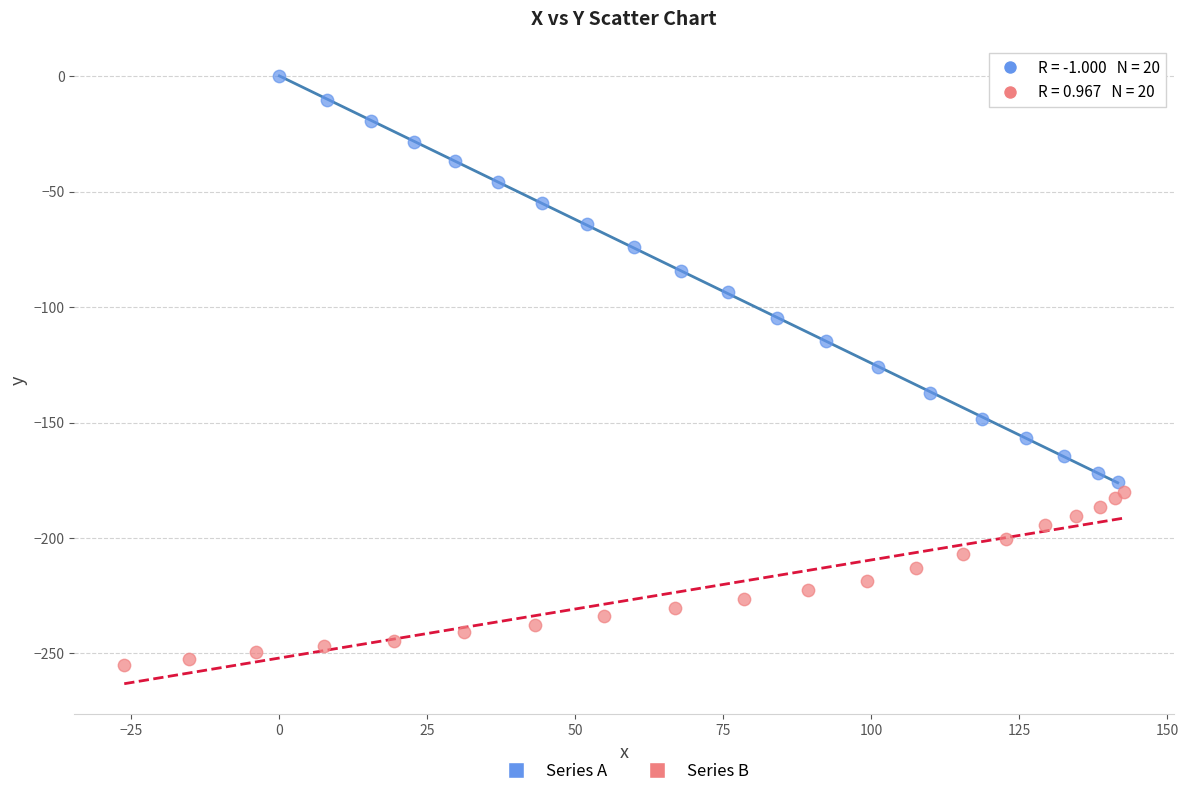

Which series contains the lowest Y value?

Series B